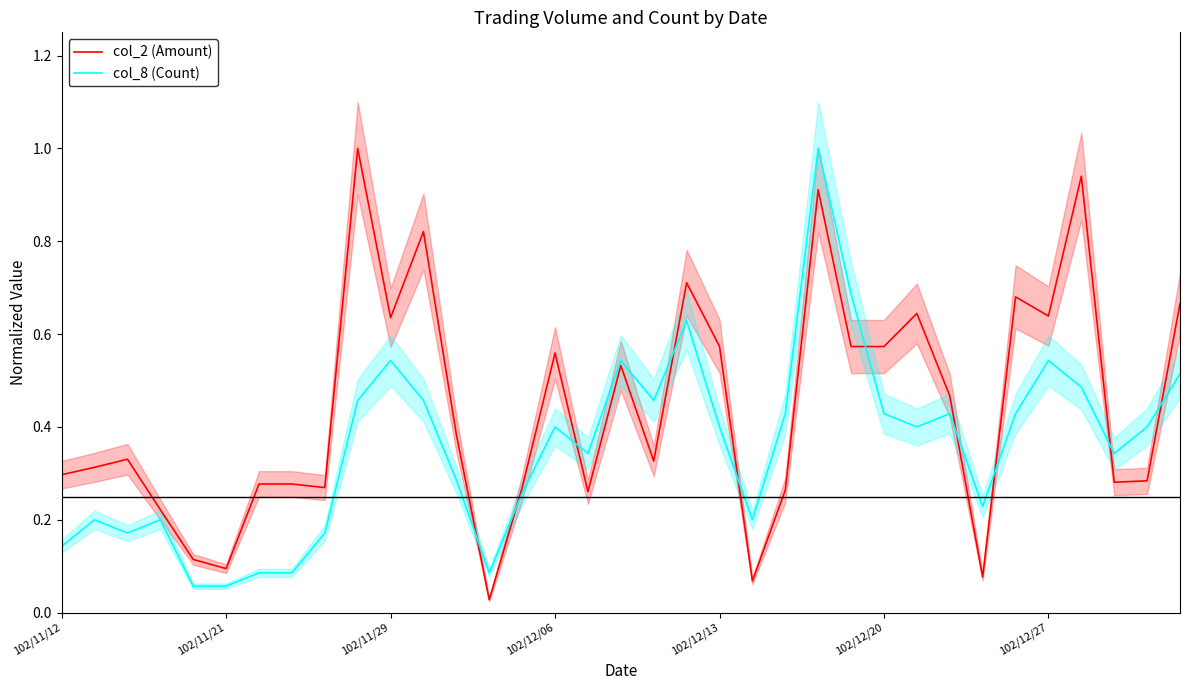

What is the maximum value for col_2 (Amount)?

1.0